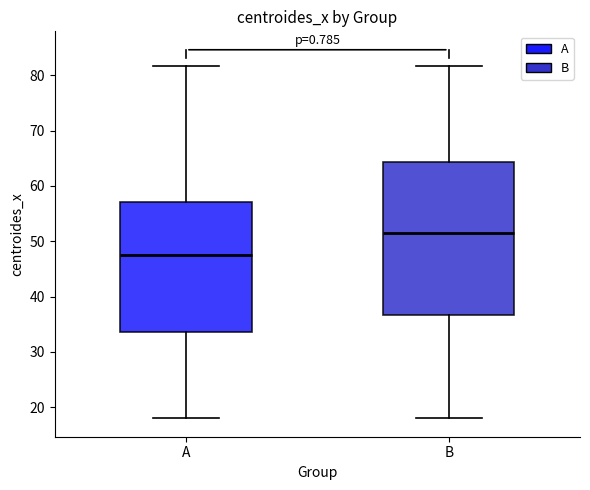

Reading left to right, transcribe this box plot: for each box, give where its median line is, the range the box spans, and where its two whiskers end, as read against the y-axis. The values are not printed on the chart, so give them approximately, as read against the axis.

A: median 48, box 34 to 57, whiskers 18 to 82
B: median 52, box 37 to 64, whiskers 18 to 82